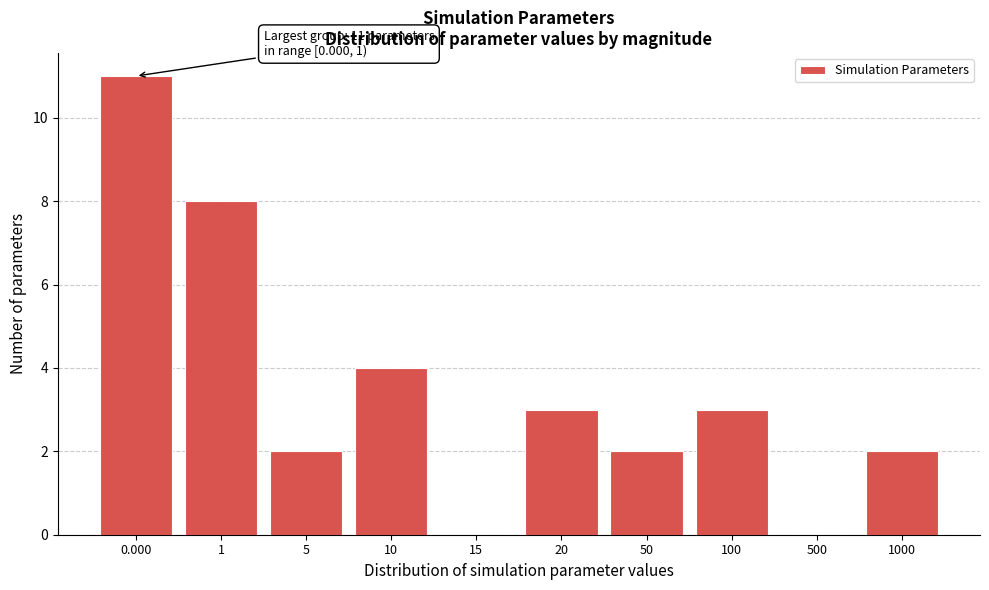

Reading right to left, transcribe all the data shown in this chart.

1000=2	500=0	100=3	50=2	20=3	15=0	10=4	5=2	1=8	0.000=11